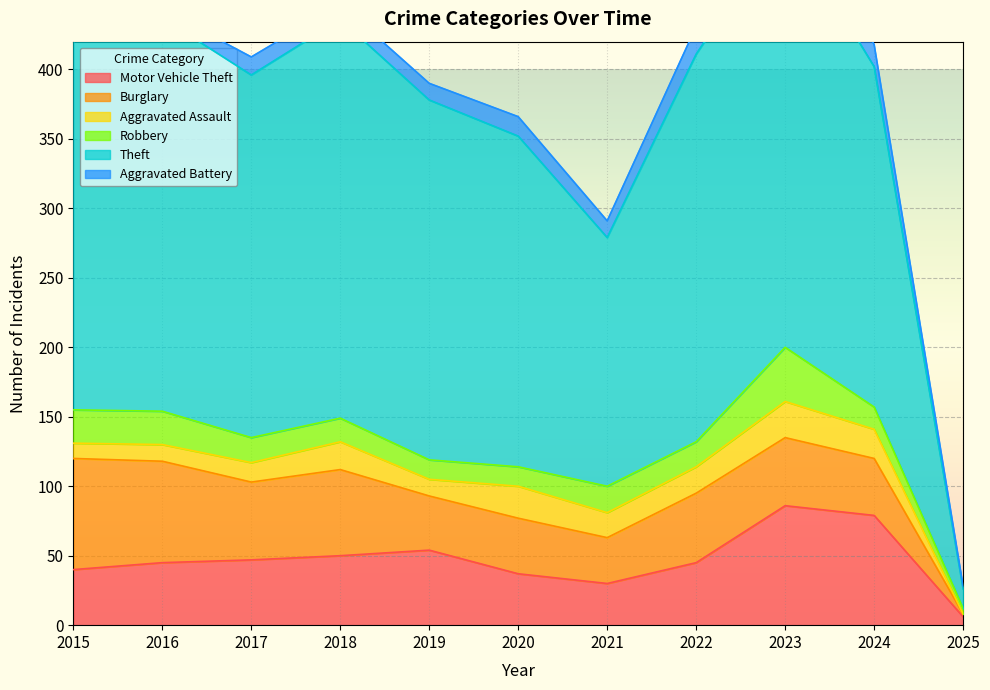

Is it true that Theft equals 14 at 2025?

True